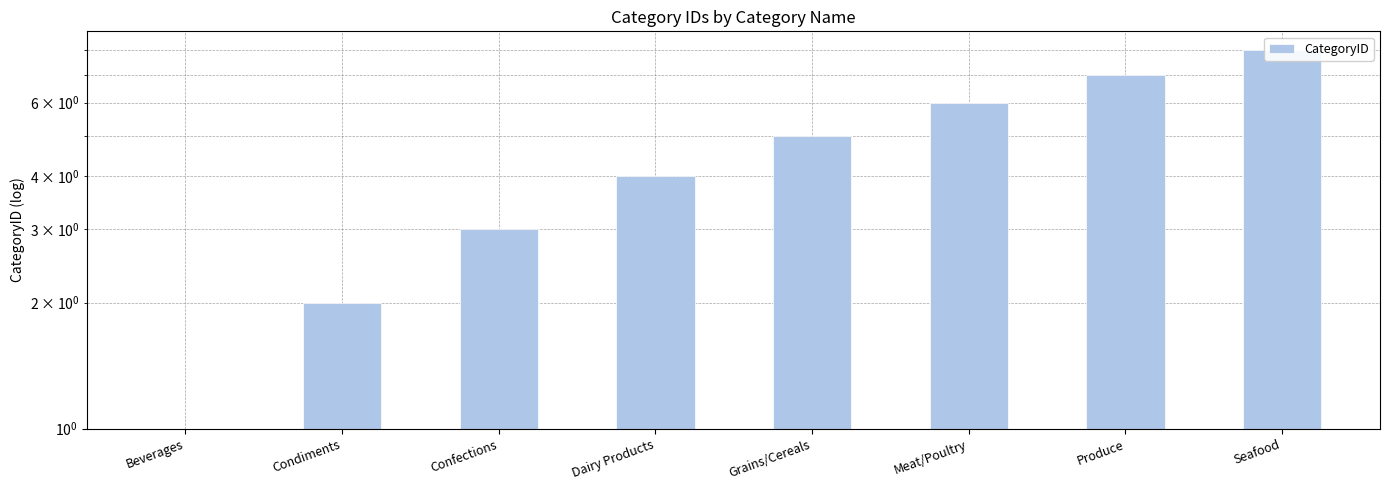

What is the average value?

4